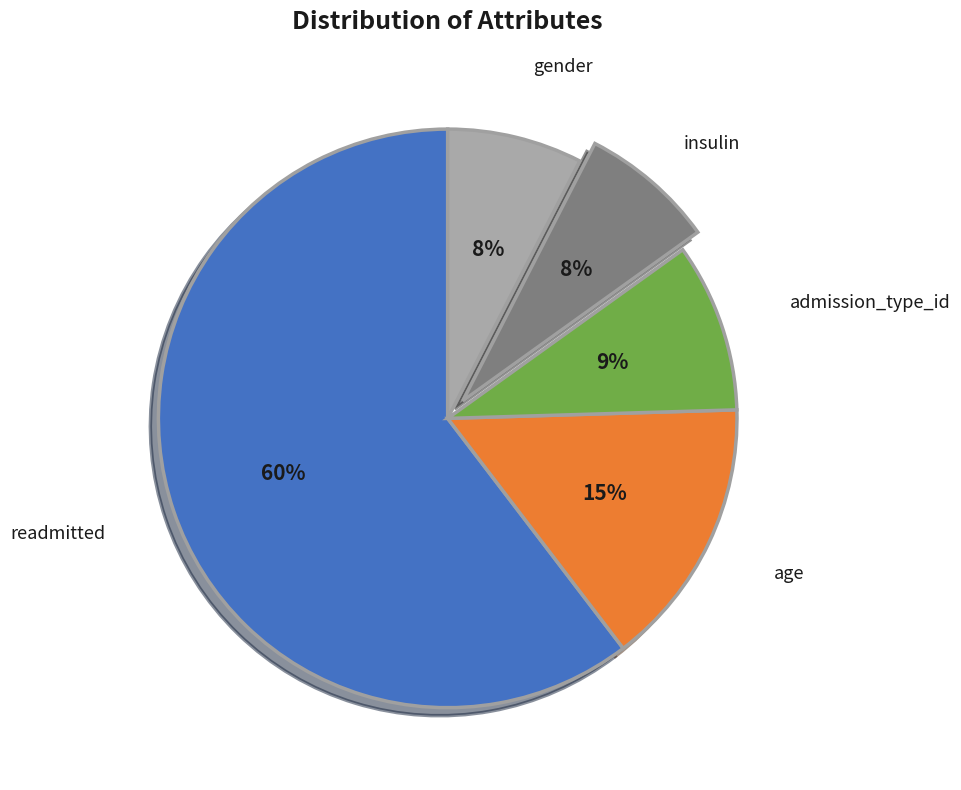

Is there any slice that represents more than half of the pie?

Yes